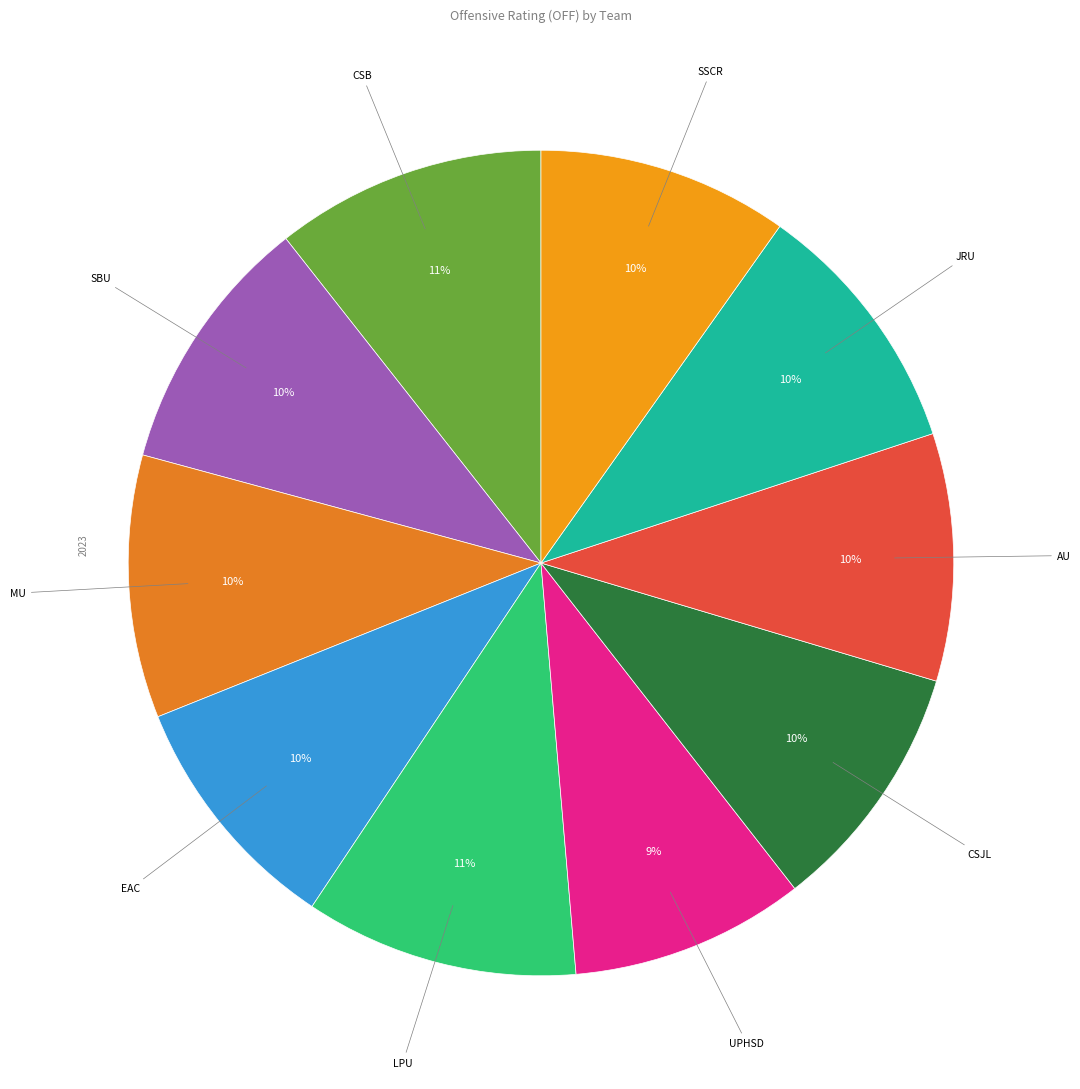

Which category has the biggest portion of the pie?

LPU